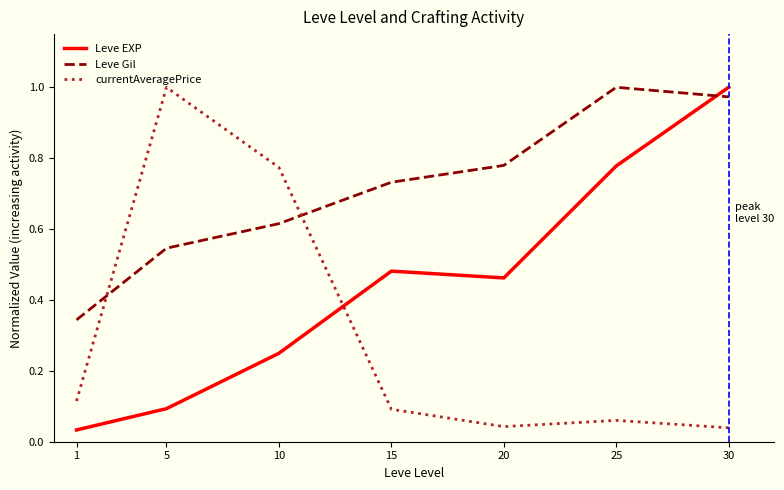

True or false: Leve Gil and currentAveragePrice intersect in this chart.

True